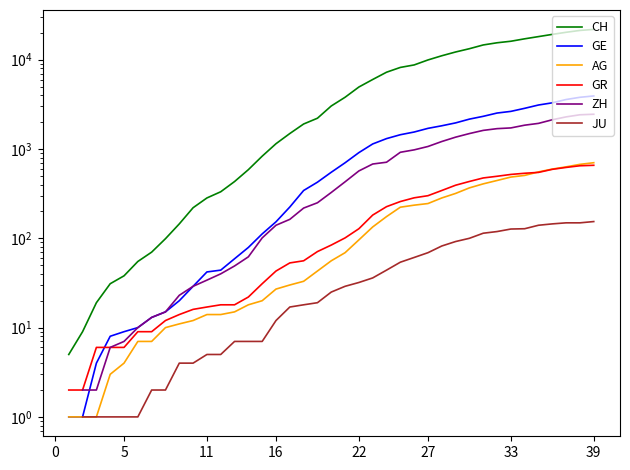

Does the chart have visible grid lines?

No